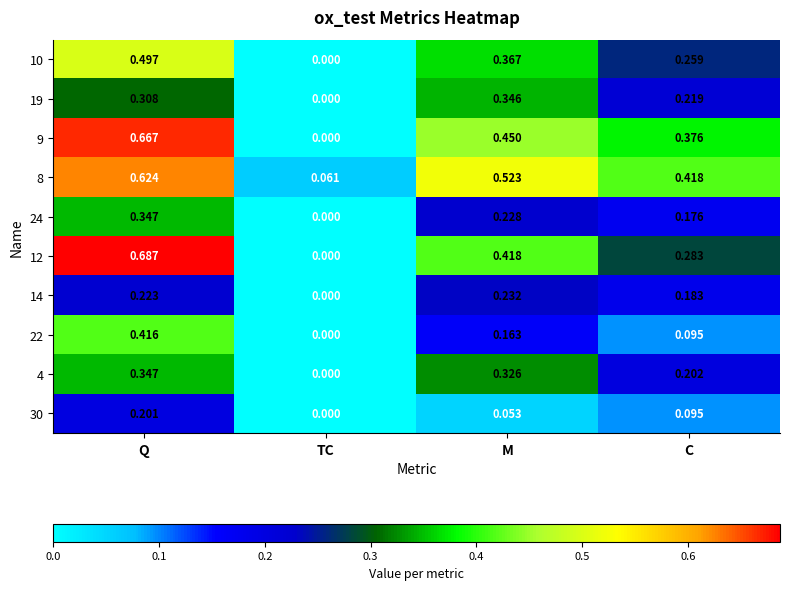

How many values in 9 are above zero?

3